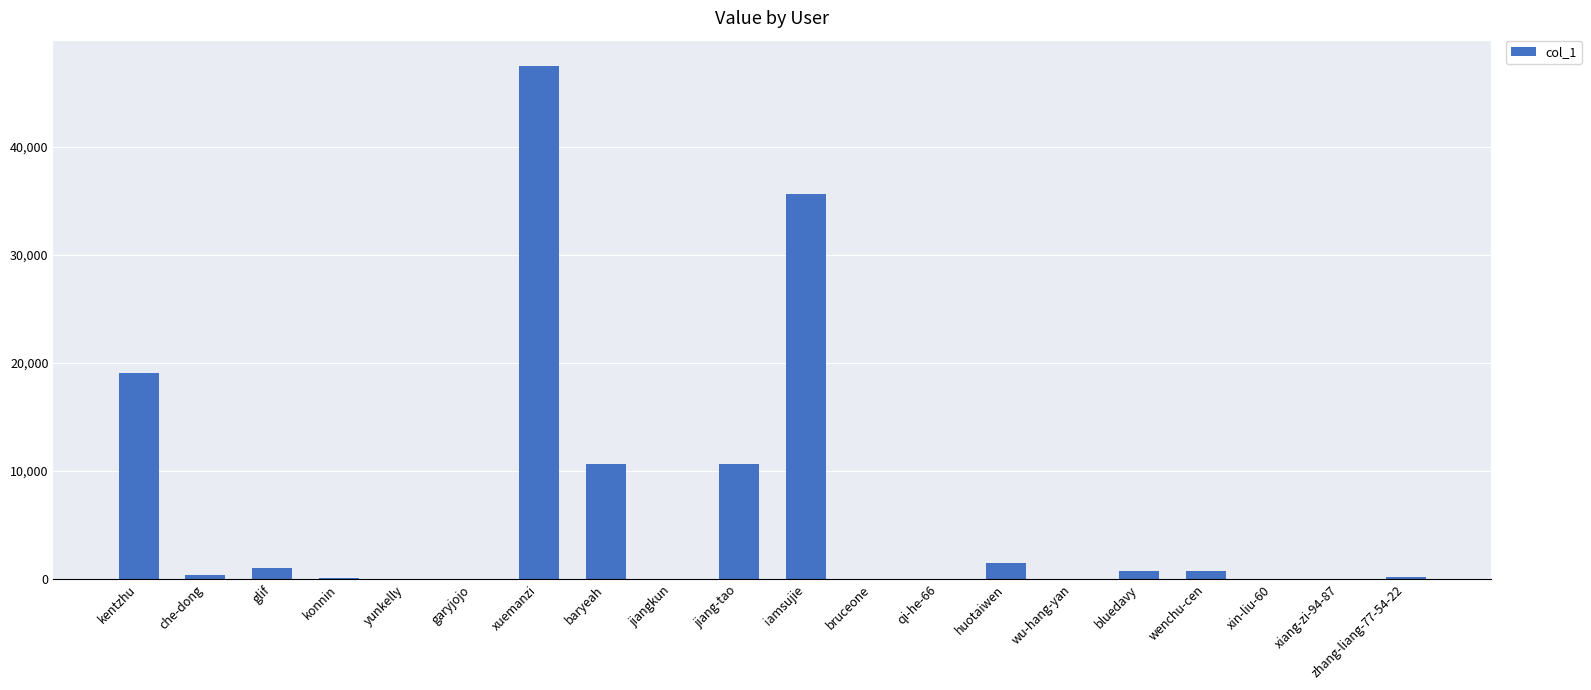

Which label corresponds to the largest value in the chart?

xuemanzi